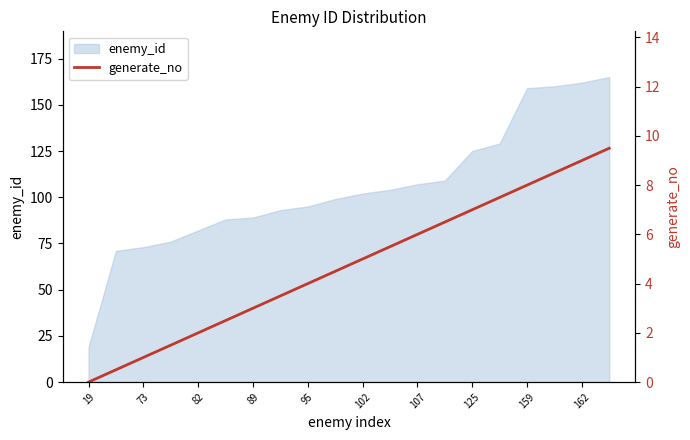

The chart shows a value of -5.3 at 19. True or false?

False